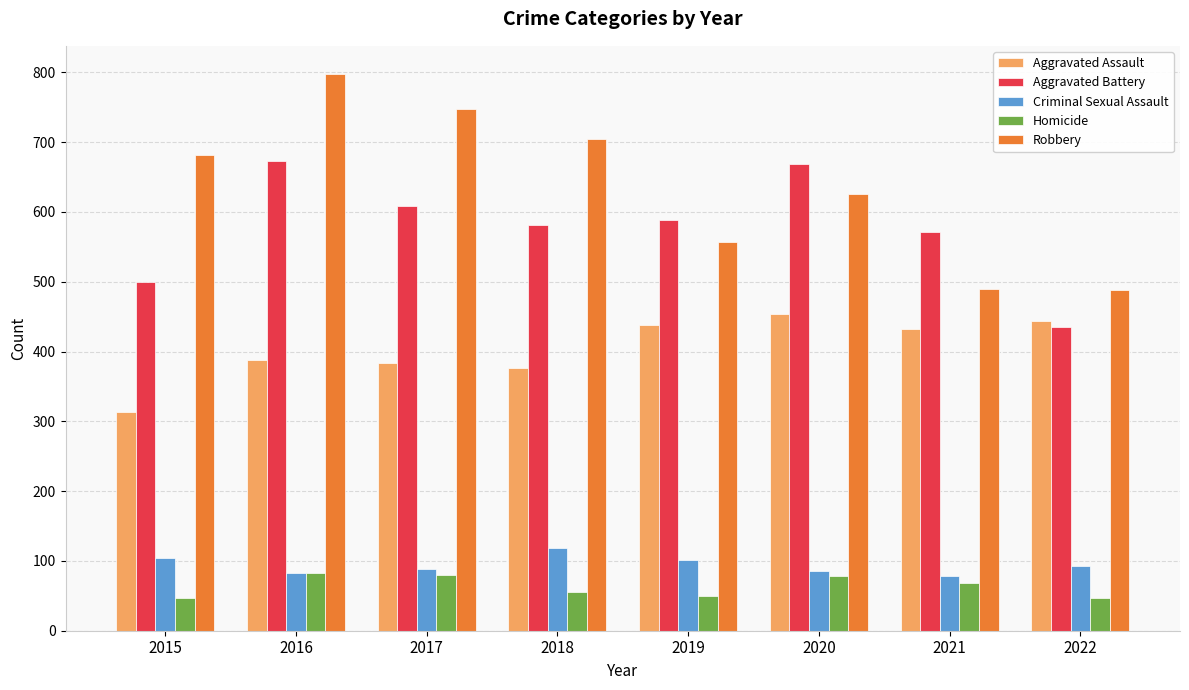

What are all the series names shown in the legend?

Aggravated Assault, Aggravated Battery, Criminal Sexual Assault, Homicide, Robbery